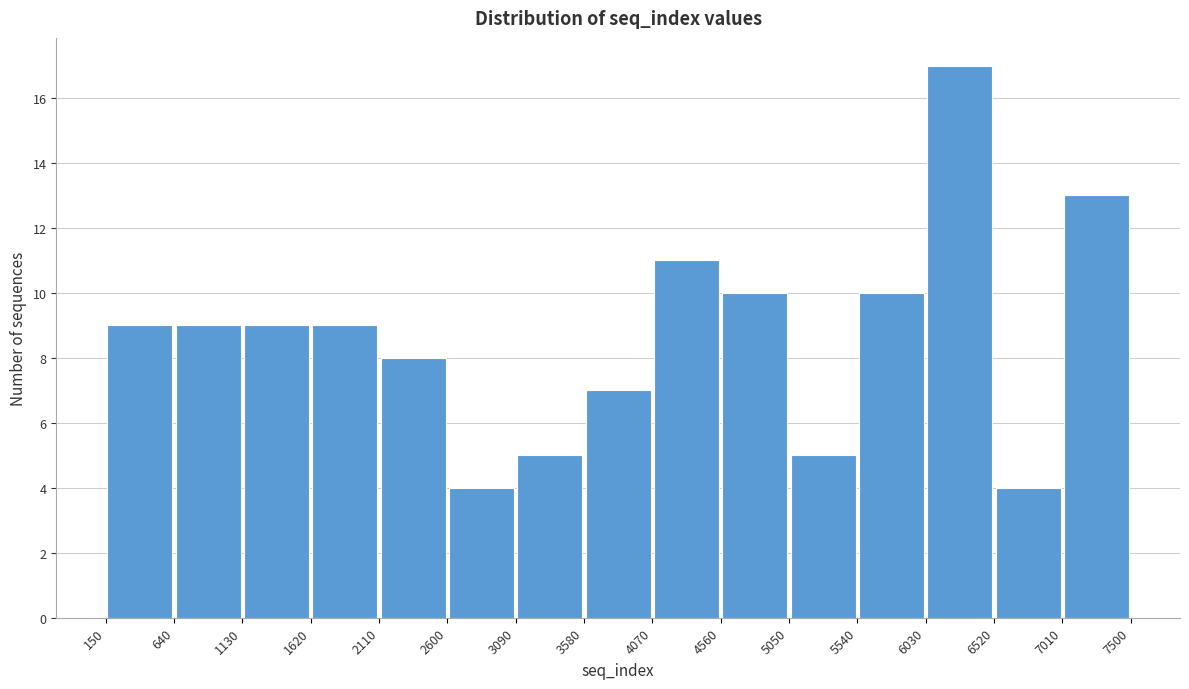

Reading left to right, transcribe this chart: for each bar, give the range it covers on the x-axis and its height. The values are not printed on the chart, so give them approximately, as read against the axis.

150 to 640: 9
640 to 1130: 9
1130 to 1620: 9
1620 to 2110: 9
2110 to 2600: 8
2600 to 3090: 4
3090 to 3580: 5
3580 to 4070: 7
4070 to 4560: 11
4560 to 5050: 10
5050 to 5540: 5
5540 to 6030: 10
6030 to 6520: 17
6520 to 7010: 4
7010 to 7500: 13